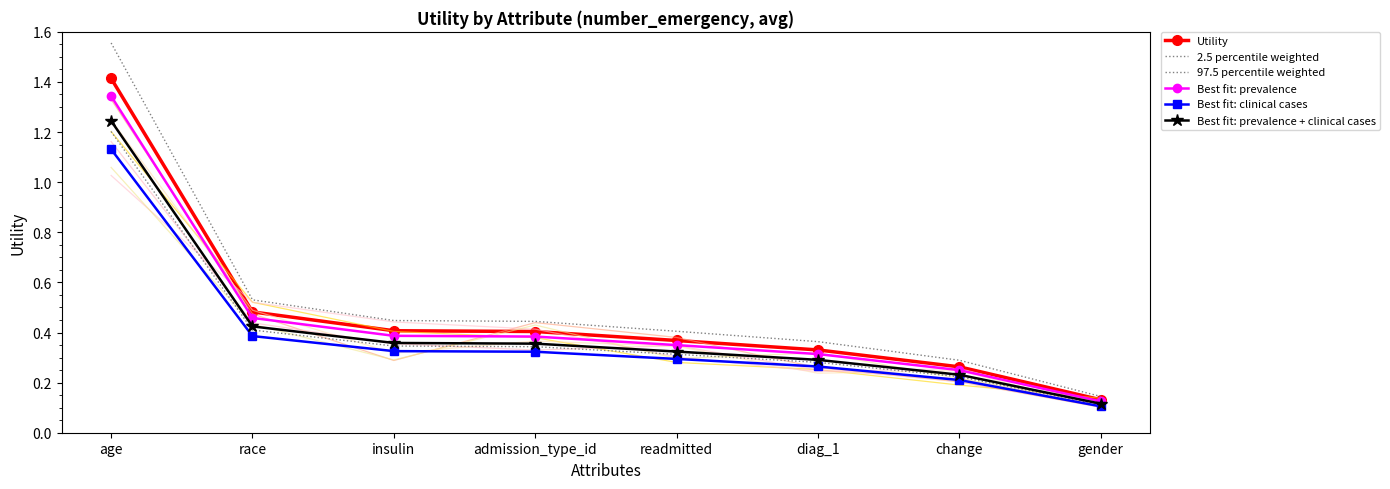

How many distinct data groups are displayed?

6